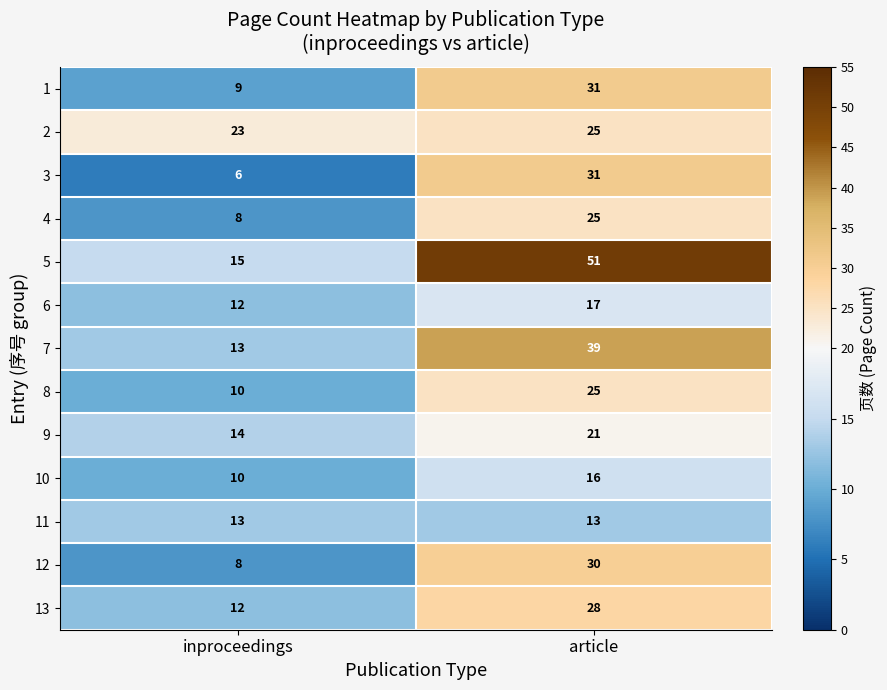

Is it true that 12 equals 5 at inproceedings?

False